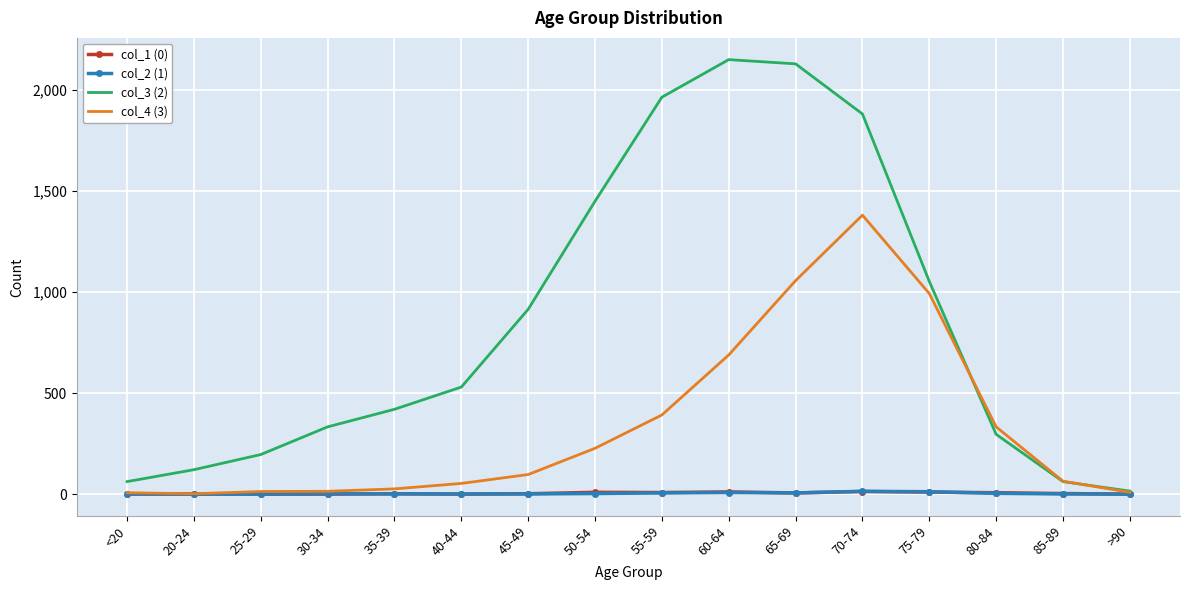

The col_2 (1) series shows 6 at 65-69. True or false?

True